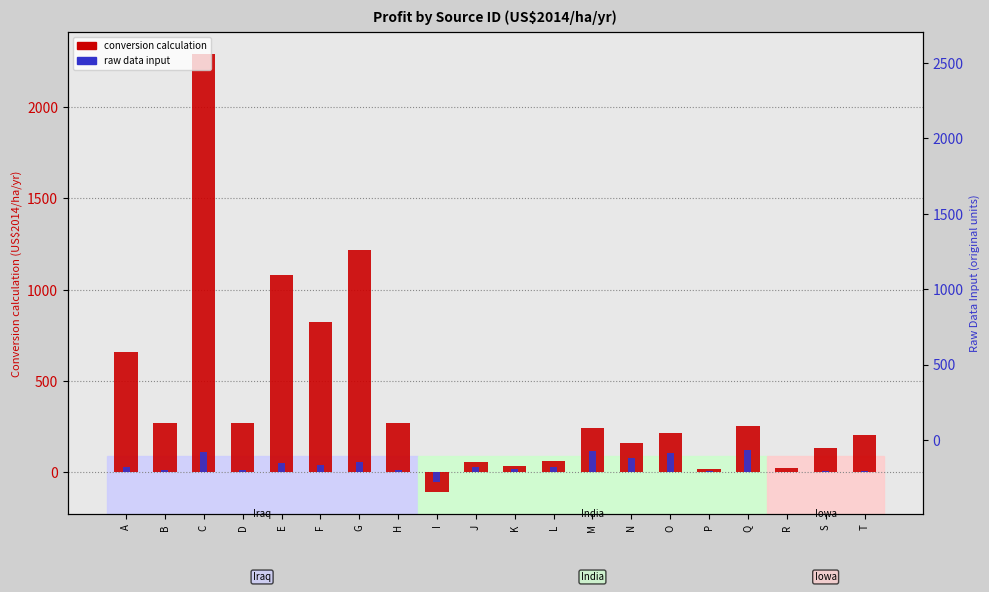

The Raw Data Input series shows 15.3 at J. True or false?

False